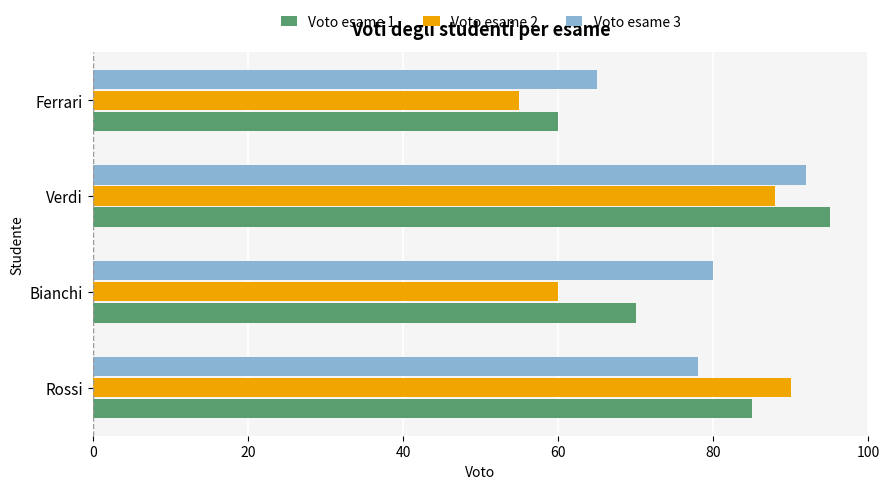

Which series has the largest total across all categories?

Voto esame 3